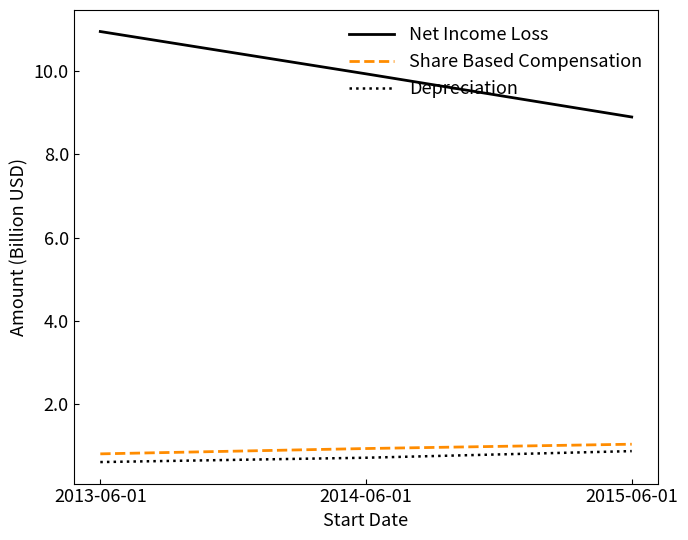

How many lines are shown in the chart?

3